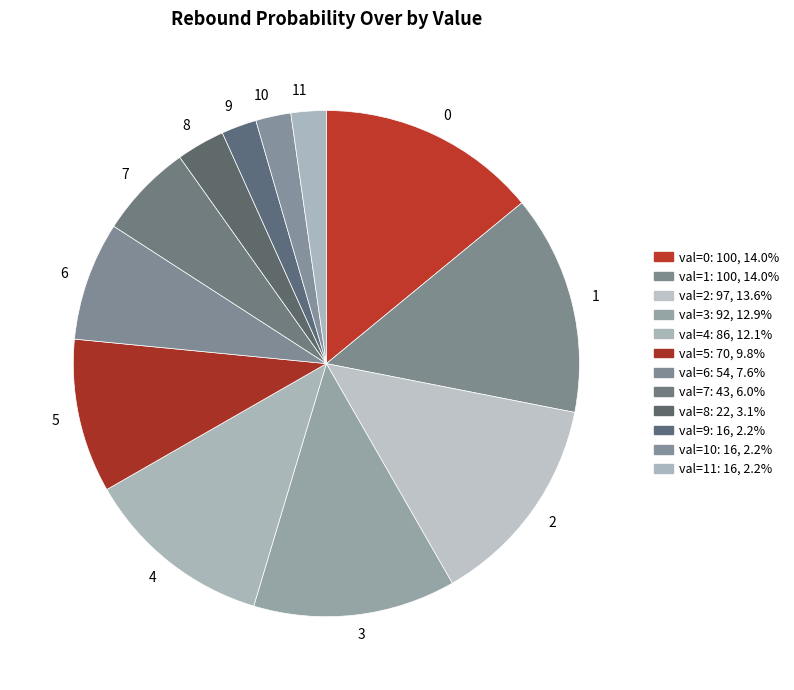

Approximately how many times larger is the value at 3 compared to 5?

1.3